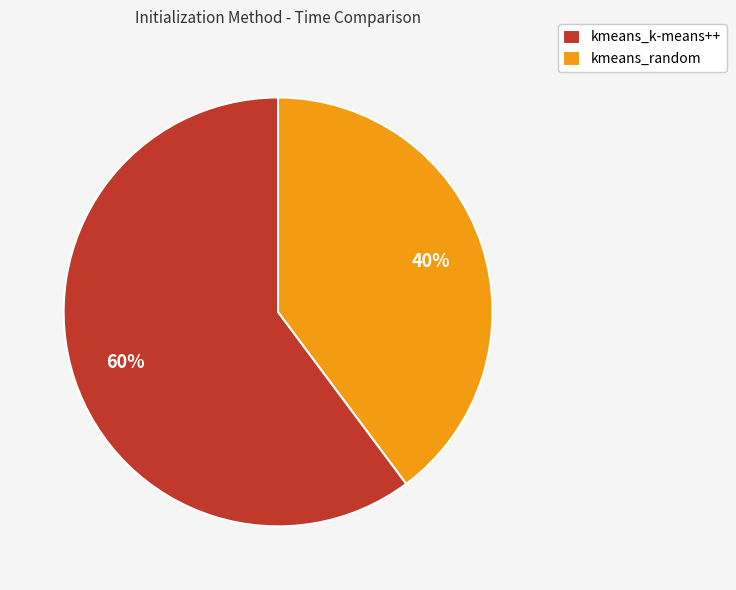

How many slices are in this pie chart?

2